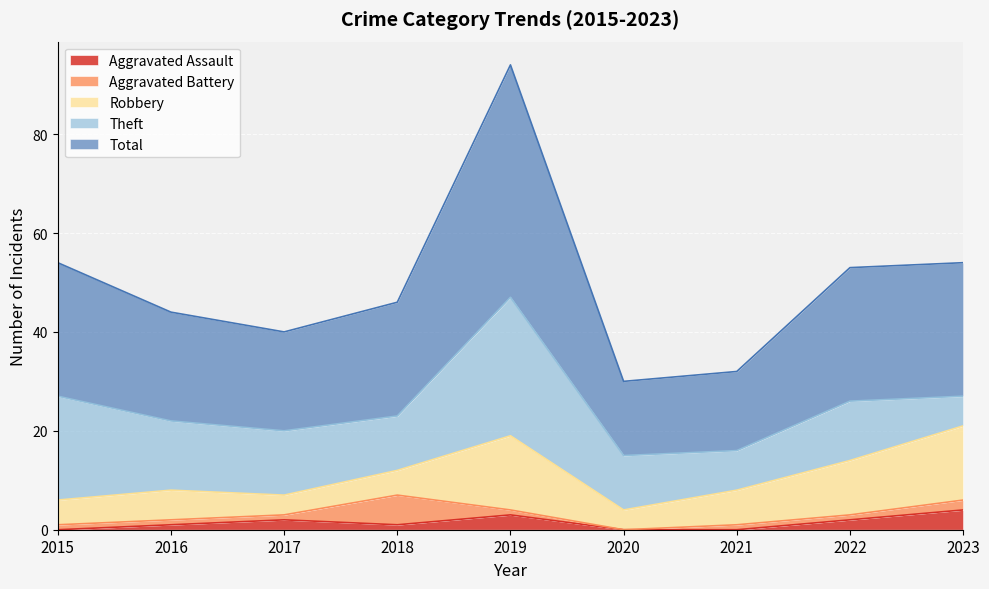

What value does the Robbery series have at 2017, to the nearest 5?

5